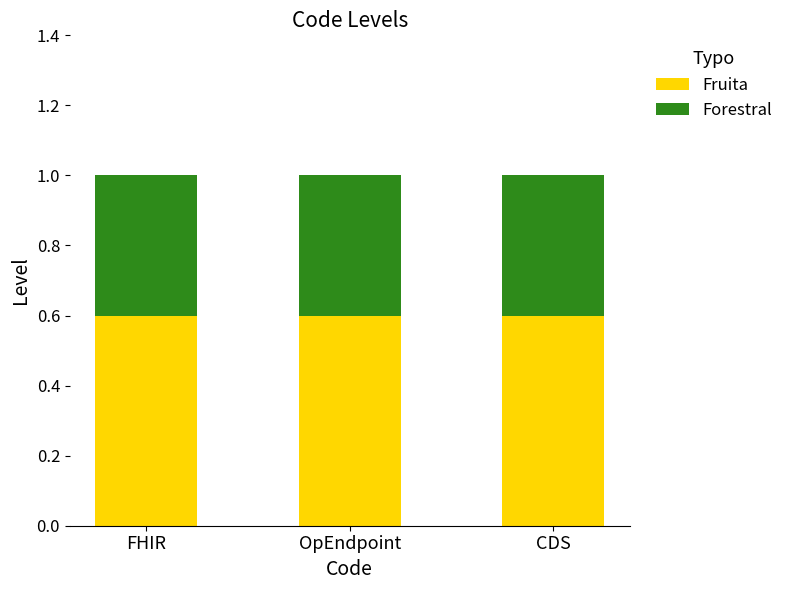

What is the maximum value for Fruita?

0.6